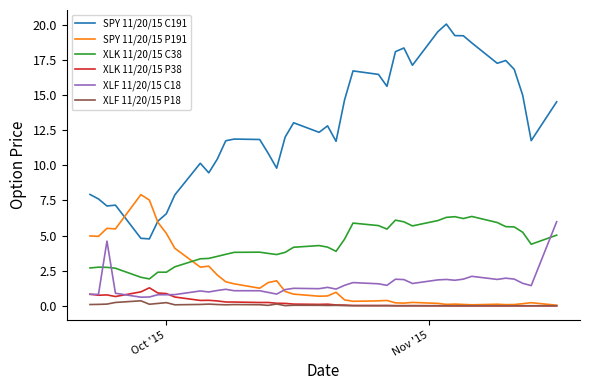

True or false: XLK 11/20/15 C38 and XLK 11/20/15 P38 intersect in this chart.

False